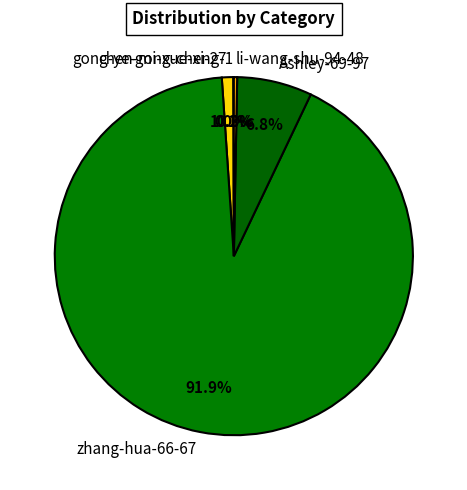

What is the largest slice in the pie chart?

zhang-hua-66-67